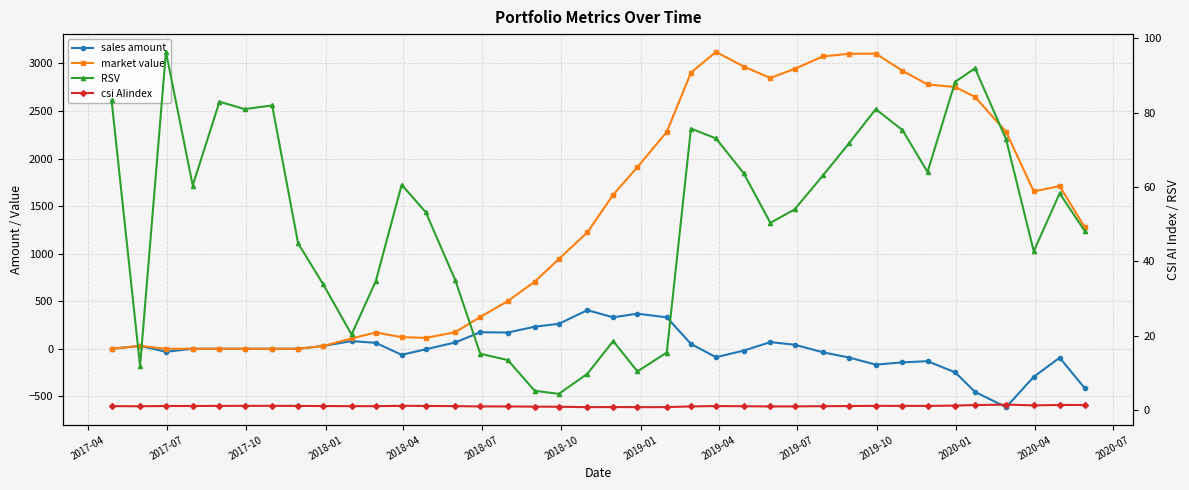

What is the difference between the second highest and second lowest values in the RSV series?

86.8